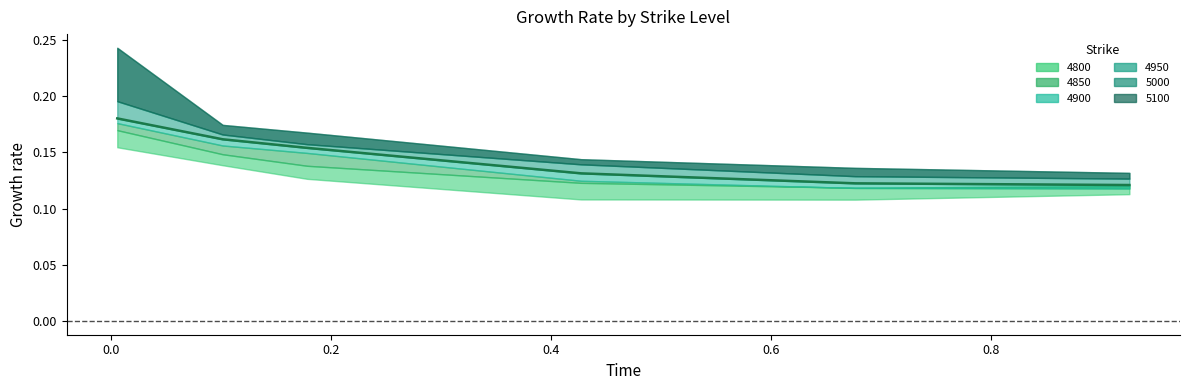

What position from the right is 0.8?

1